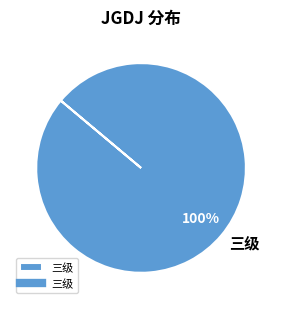

Rank the categories by value from lowest to highest.

三级